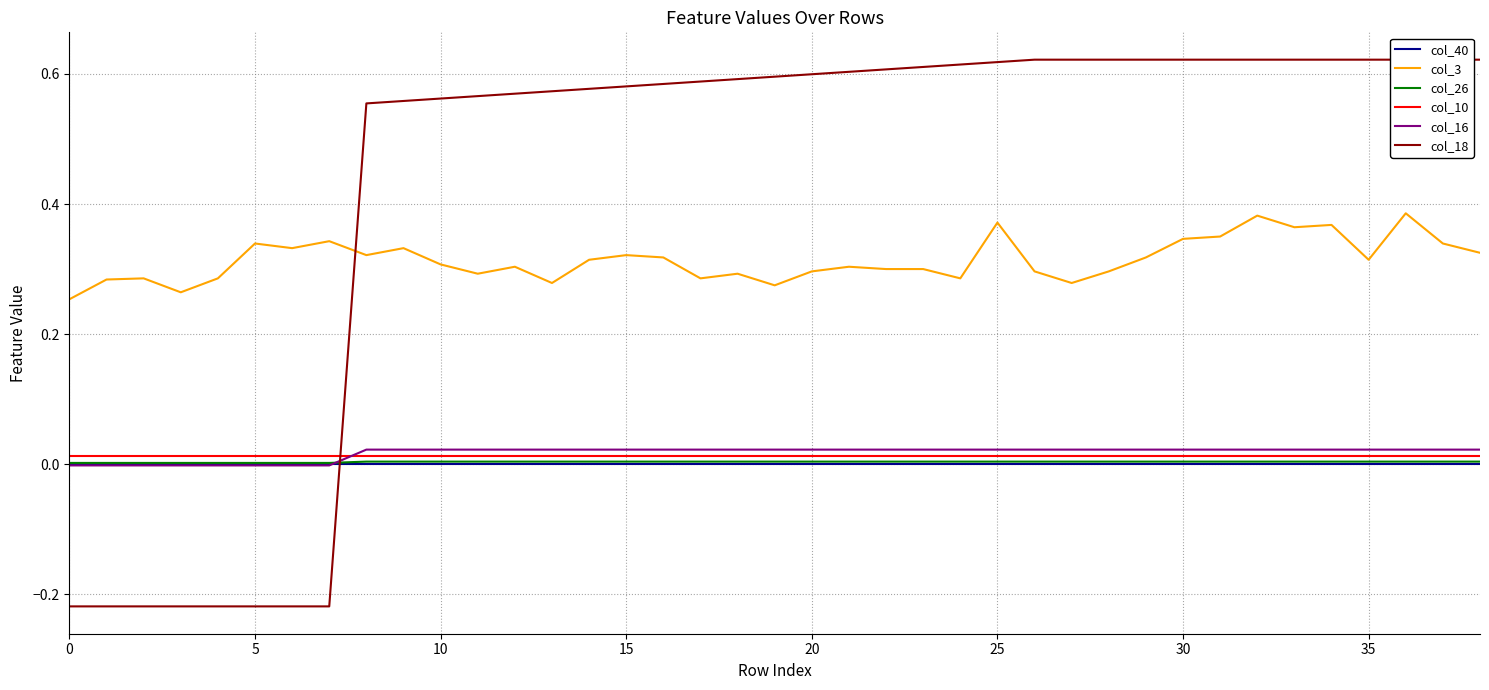

What are all the series names shown in the legend?

col_40, col_3, col_26, col_10, col_16, col_18